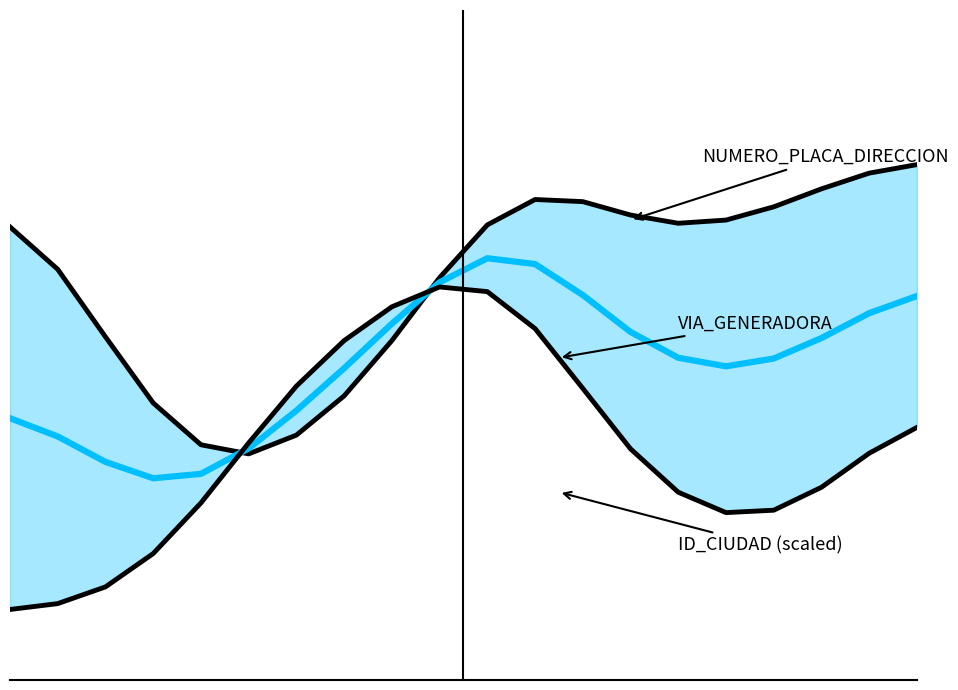

How many series are shown in this chart?

3